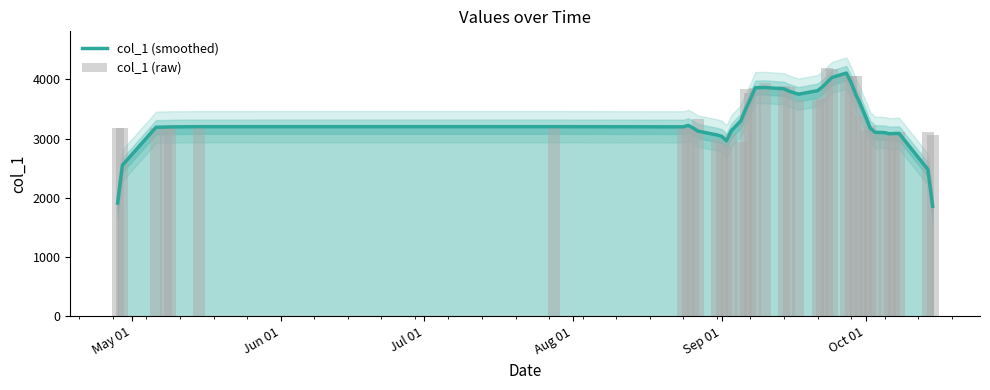

What is the lowest value of the col_1 (raw) series?

2873.0